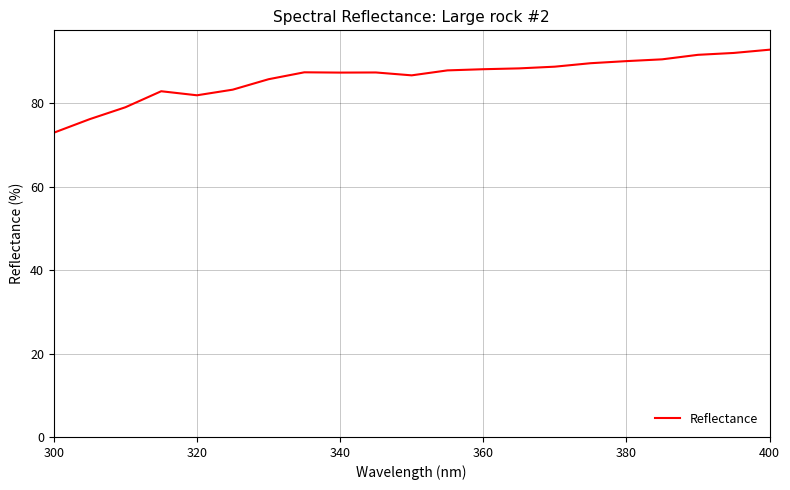

What is the smallest value displayed?

73.0